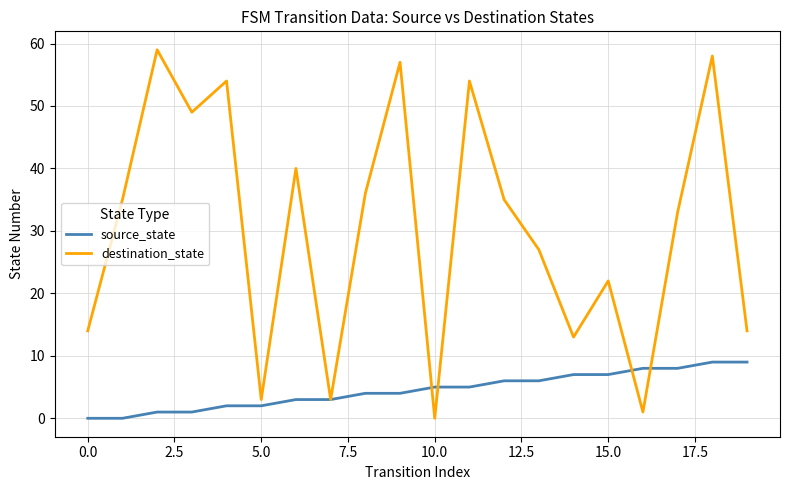

List the series in order of their overall mean, highest first.

destination_state, source_state